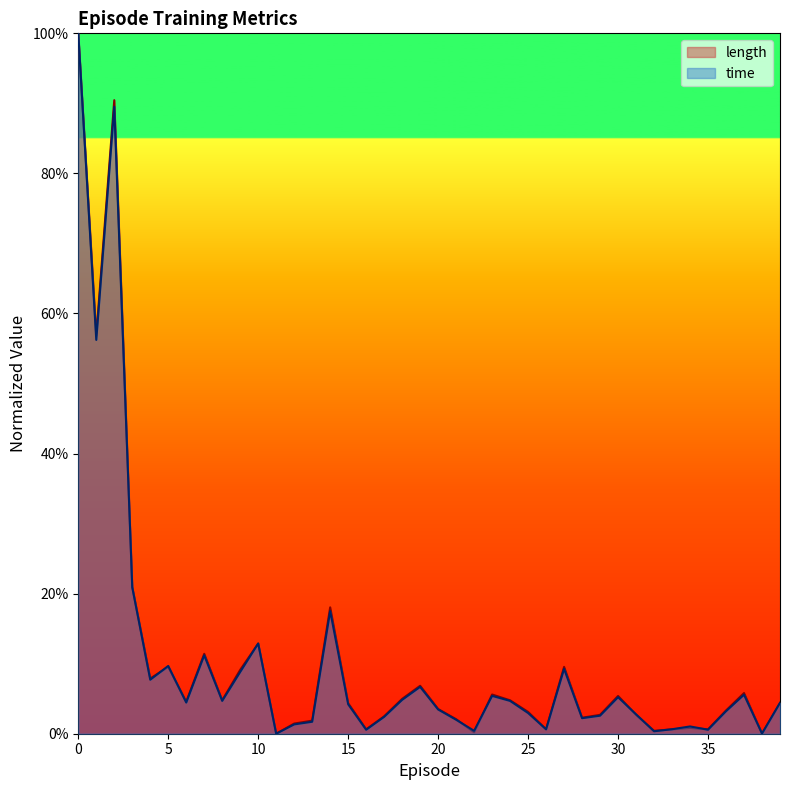

Is the value of length at 16 greater than the value of time at 10?

No